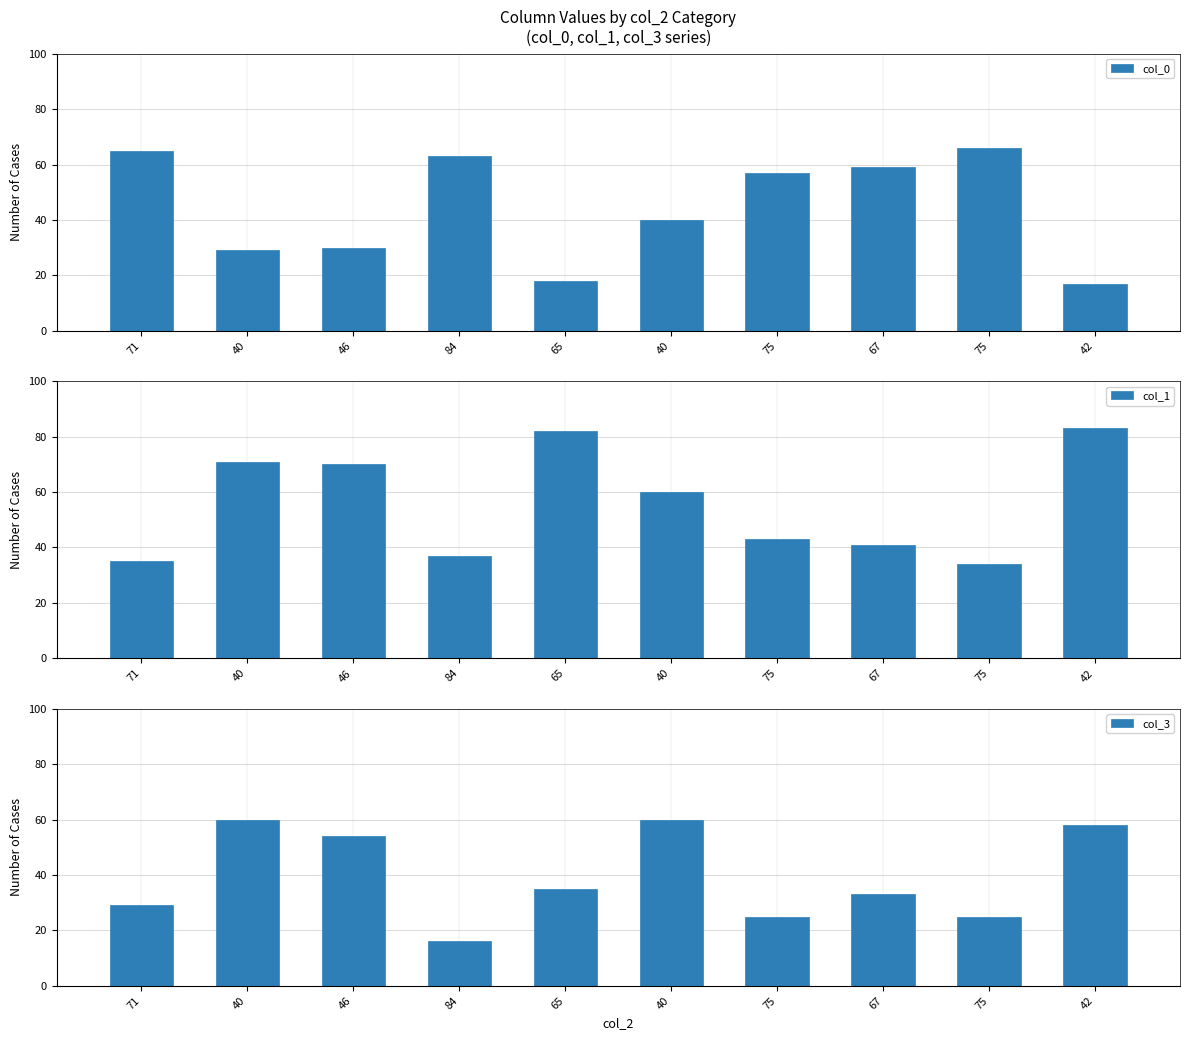

Reading right to left, list all the values displayed in this chart.

col_0: 17	66	59	57	40	18	63	30	29	65
col_1: 83	34	41	43	60	82	37	70	71	35
col_3: 58	25	33	25	60	35	16	54	60	29